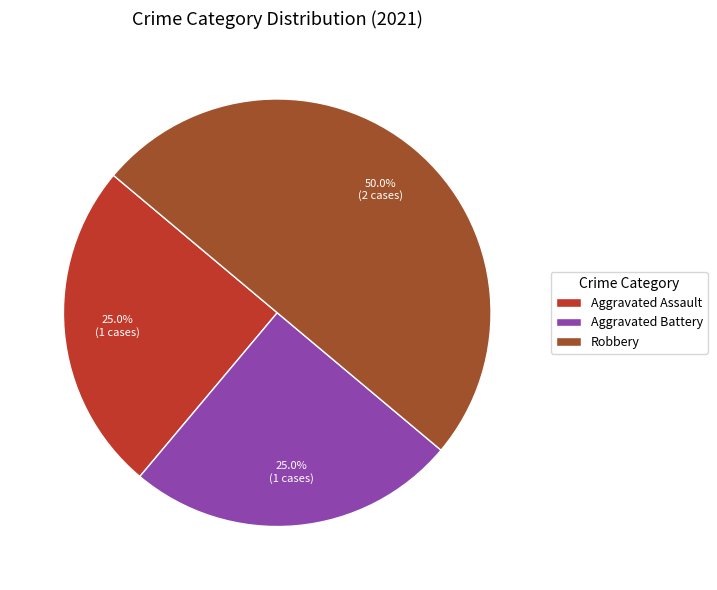

Is Aggravated Assault the majority of the pie?

No